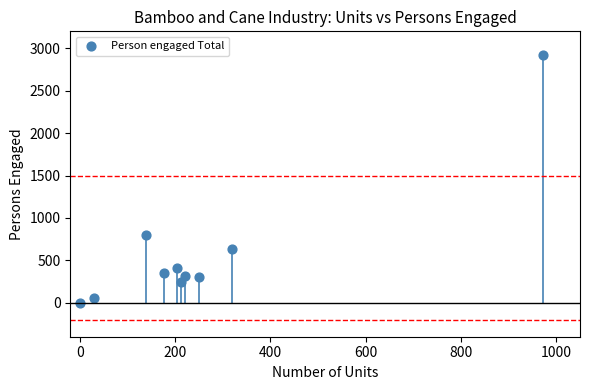

What Y value in the scatter plot is closest to 1458?

795